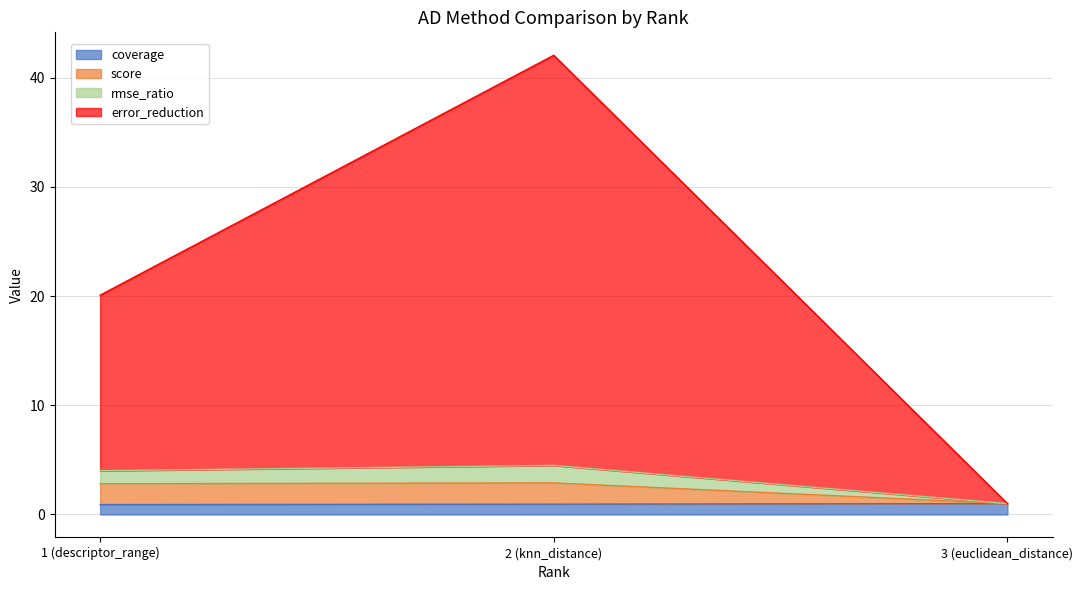

Which series changed the most between 2 (knn_distance) and 3 (euclidean_distance)?

error_reduction